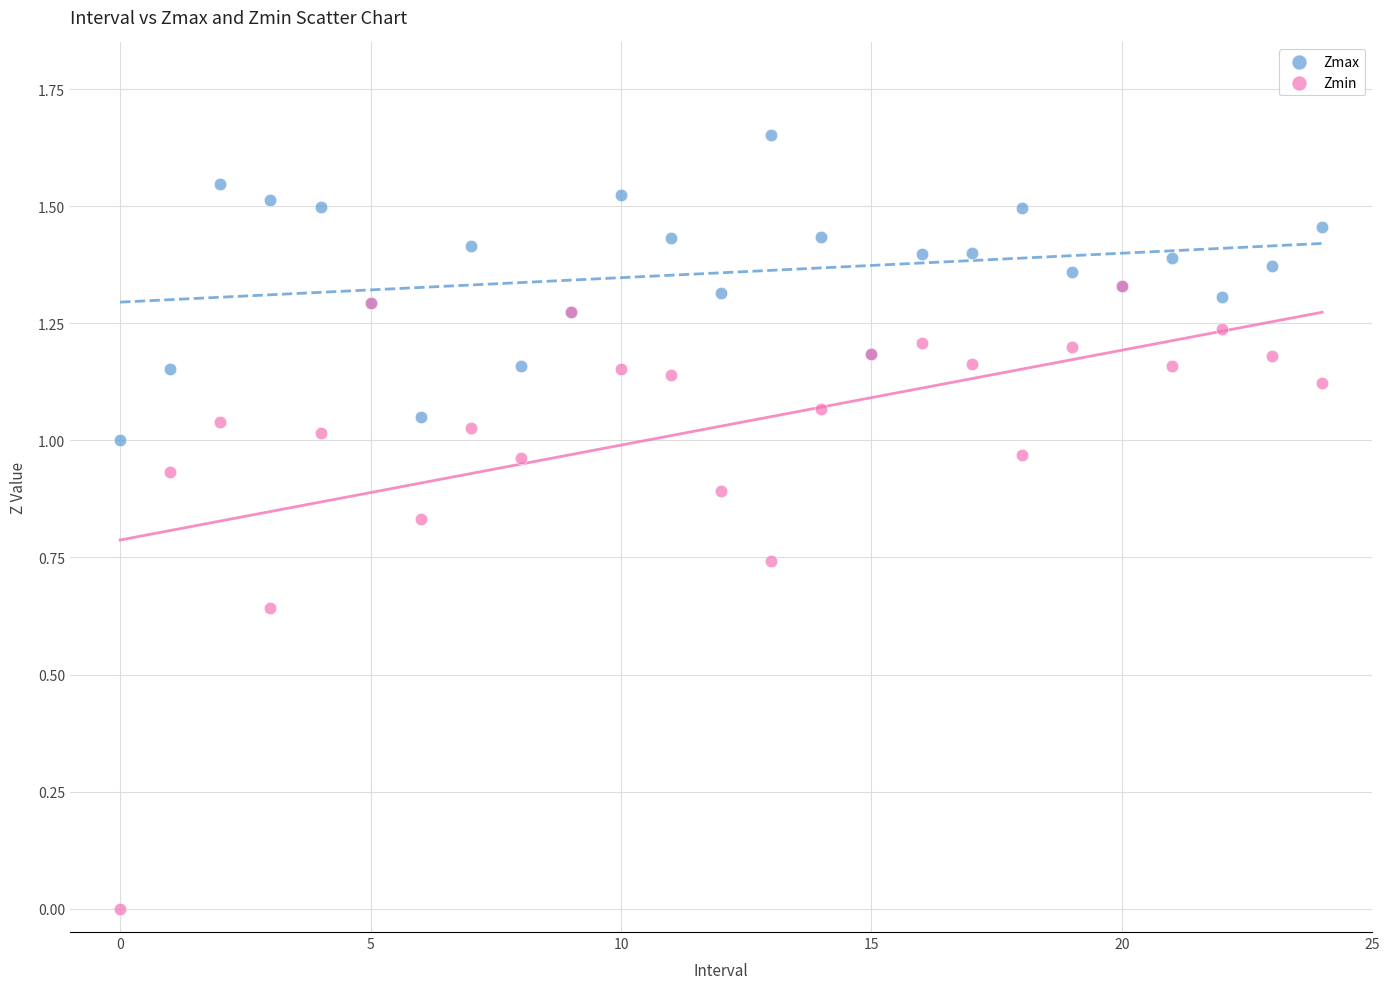

Which series contains the highest Y value?

Zmax